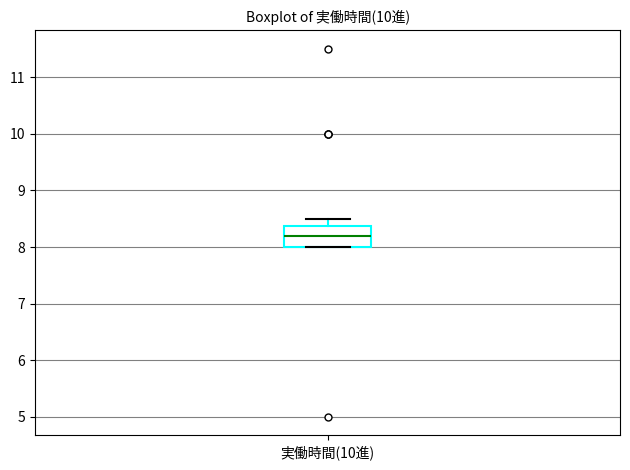

Where does the median line of the box for 実働時間(10進) sit on the y-axis? The values are not printed on the chart, so give them approximately, as read against the axis.

8.2